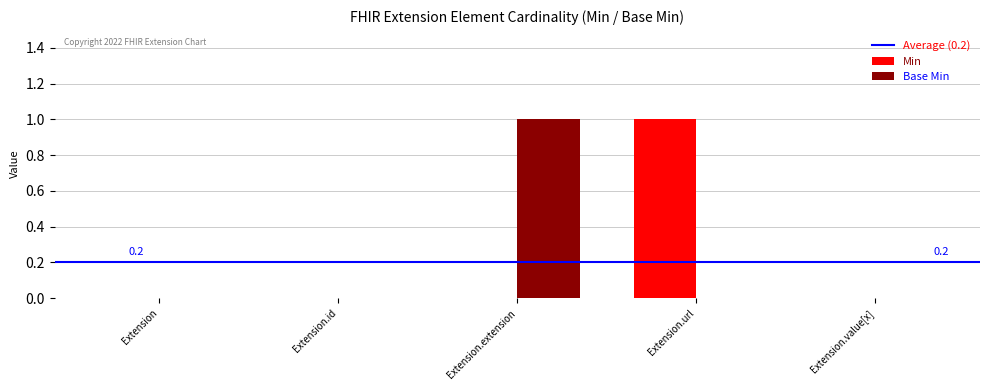

Are the bars horizontal?

No